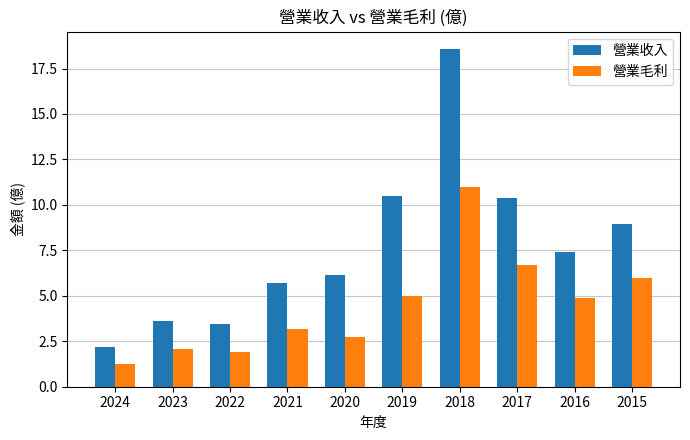

Count the number of data series in this chart.

2